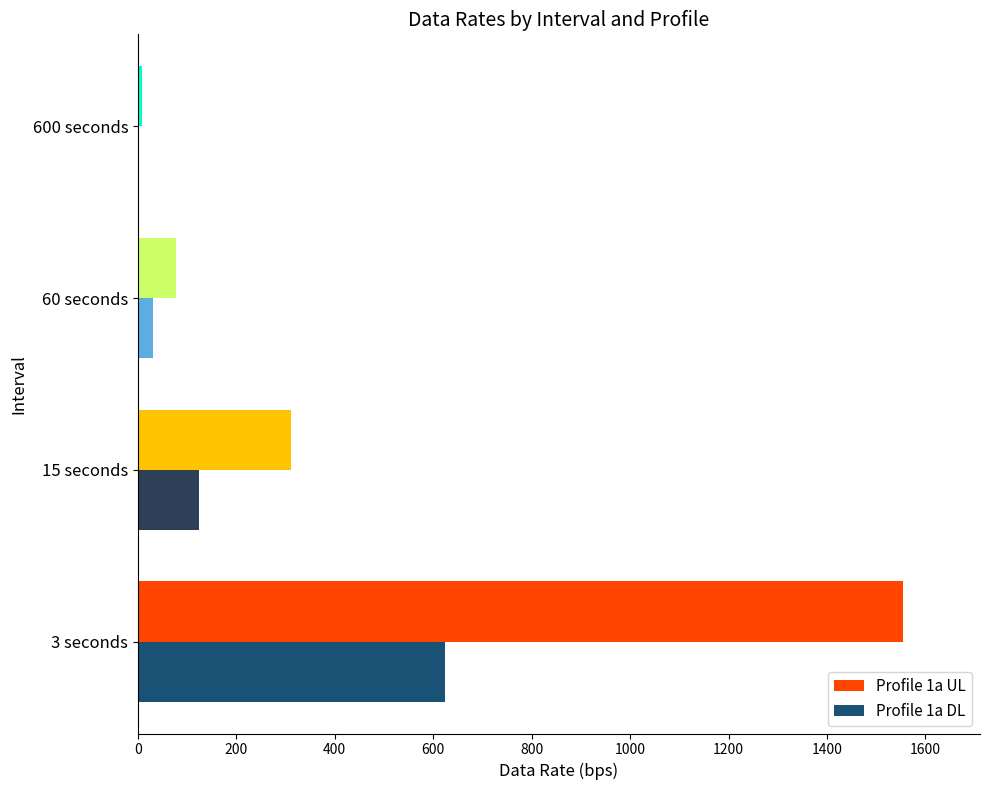

What is the sum of the Profile 1a DL values at 3 seconds and 15 seconds?

749.2